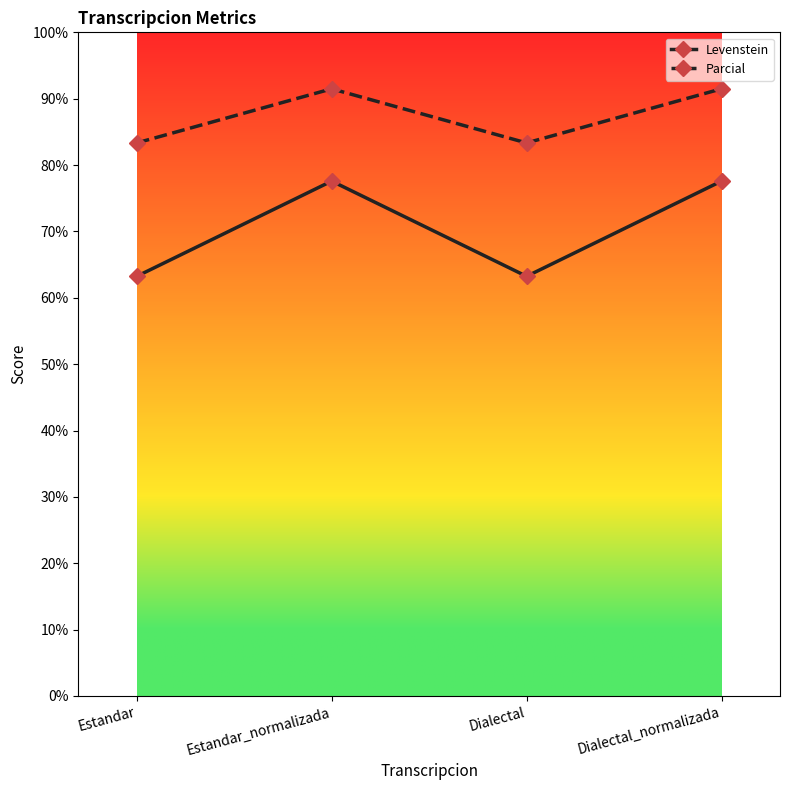

True or false: Parcial has more than 1 points higher than both neighbors.

False